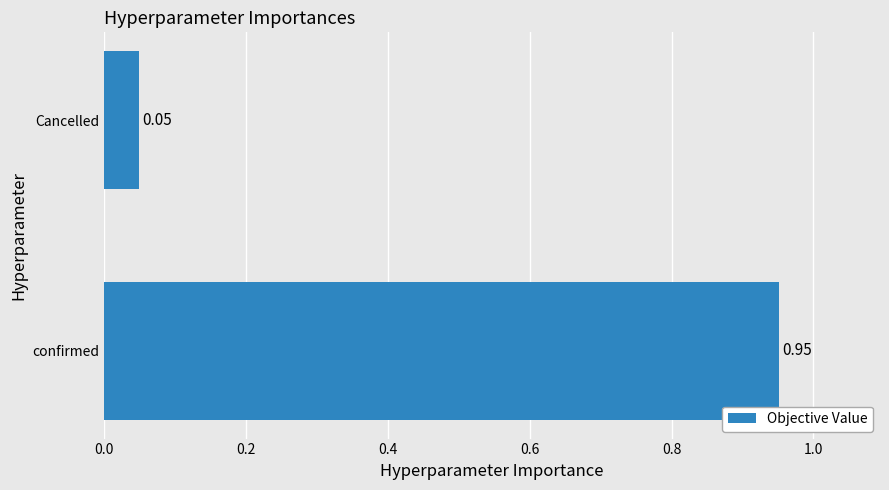

Which has a higher value, confirmed or Cancelled?

confirmed